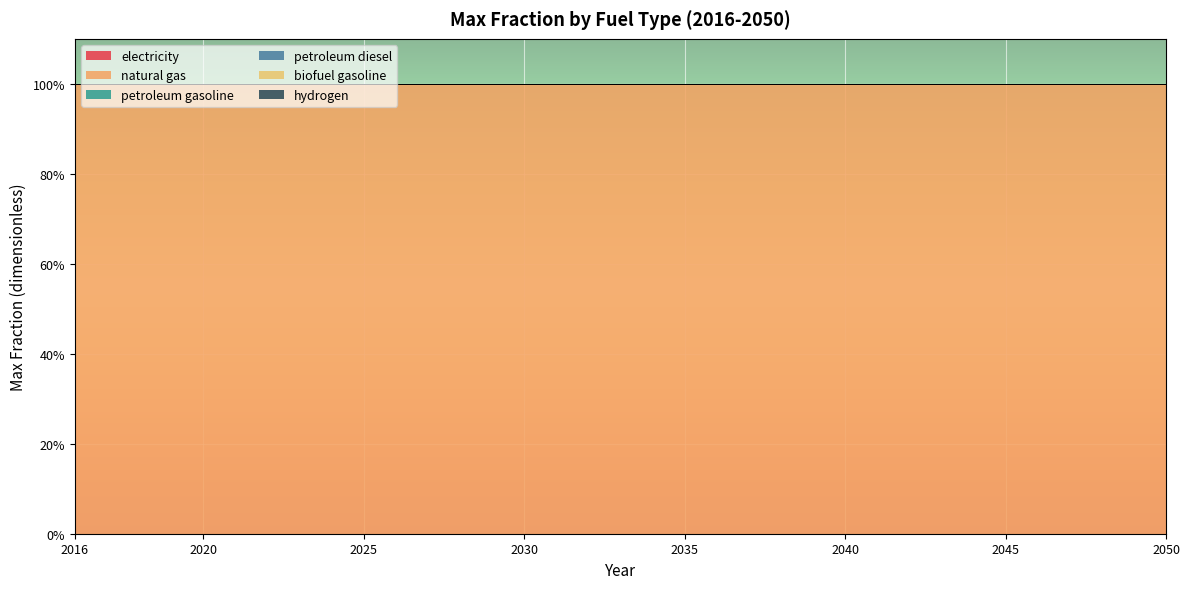

Which series has the largest range (max minus min)?

electricity